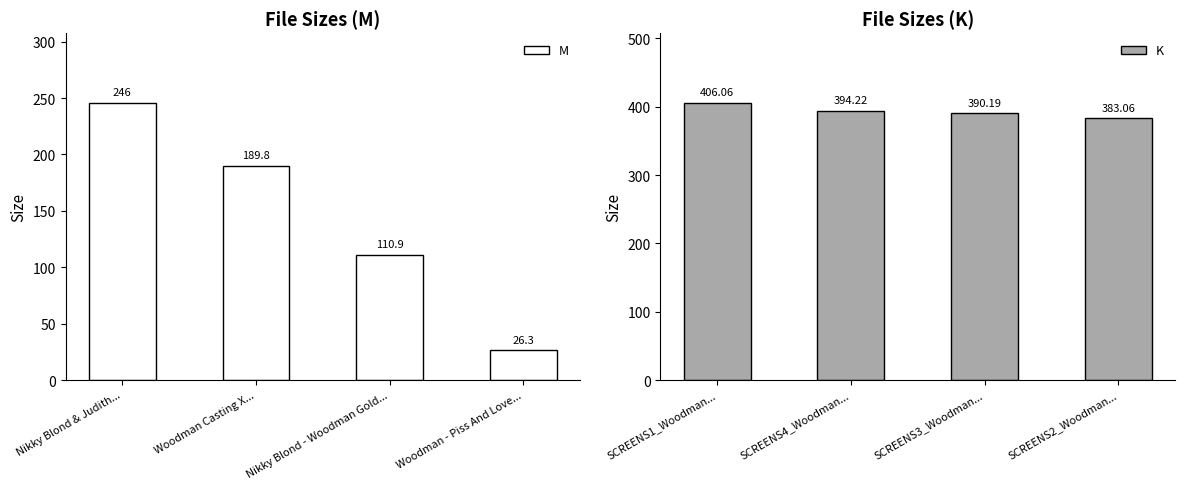

What are all the series names shown in the legend?

M, K